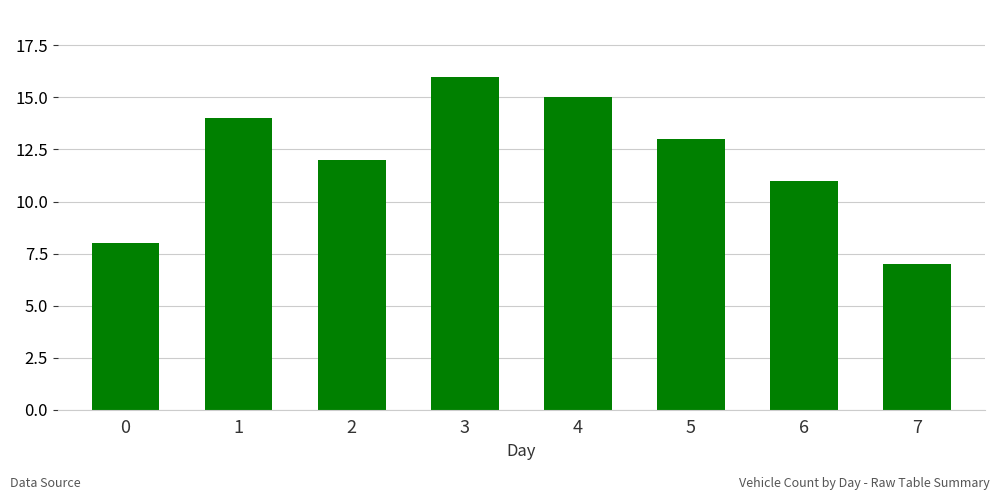

Count the number of categories in the chart.

8